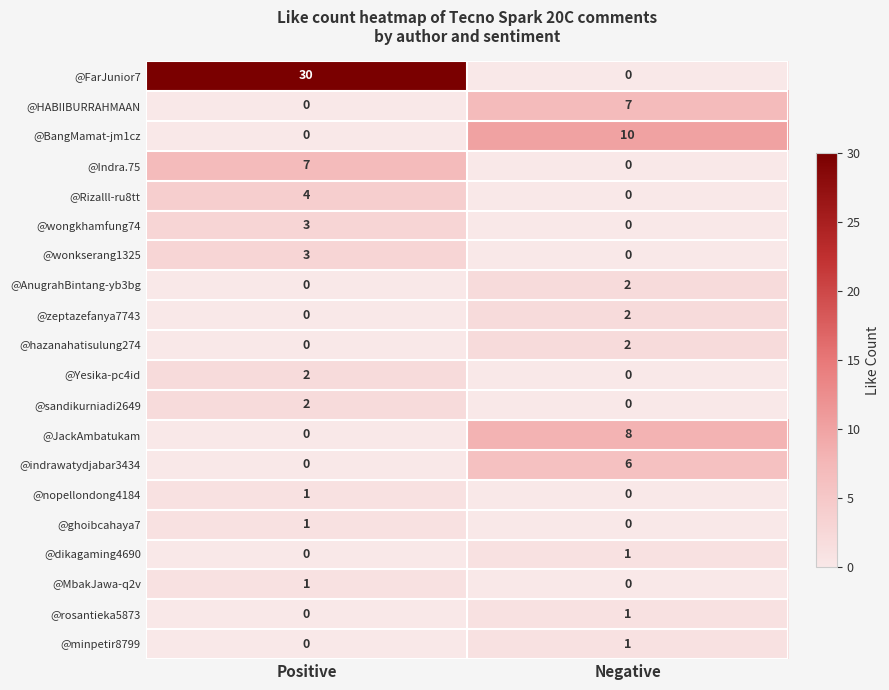

At how many categories does at least one series exceed 25?

1